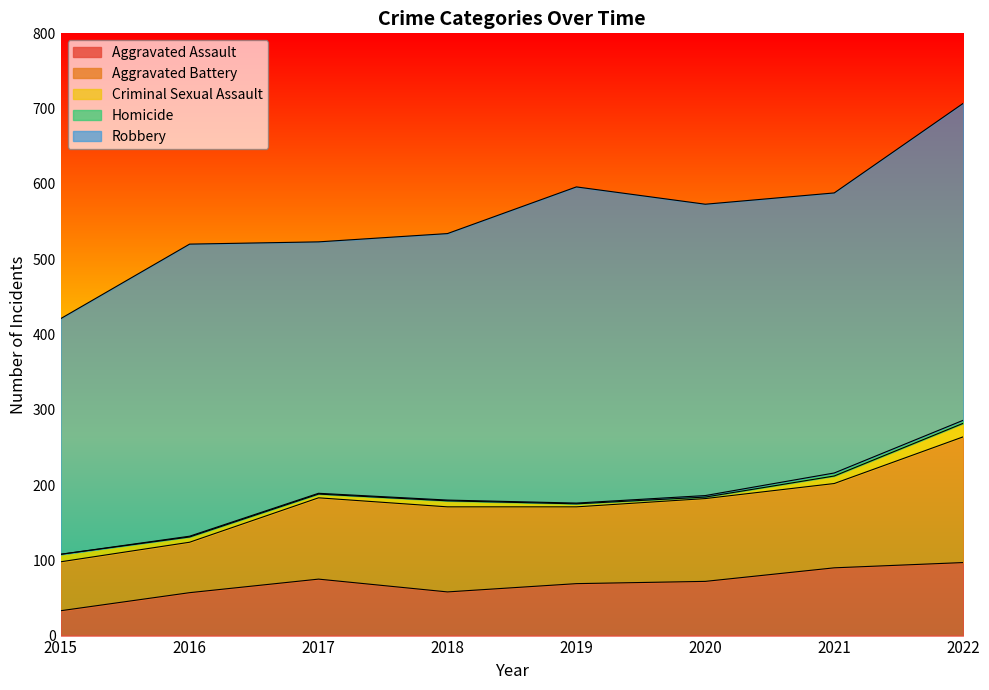

Rank the series at 2021 from highest to lowest value.

Robbery, Aggravated Battery, Aggravated Assault, Criminal Sexual Assault, Homicide